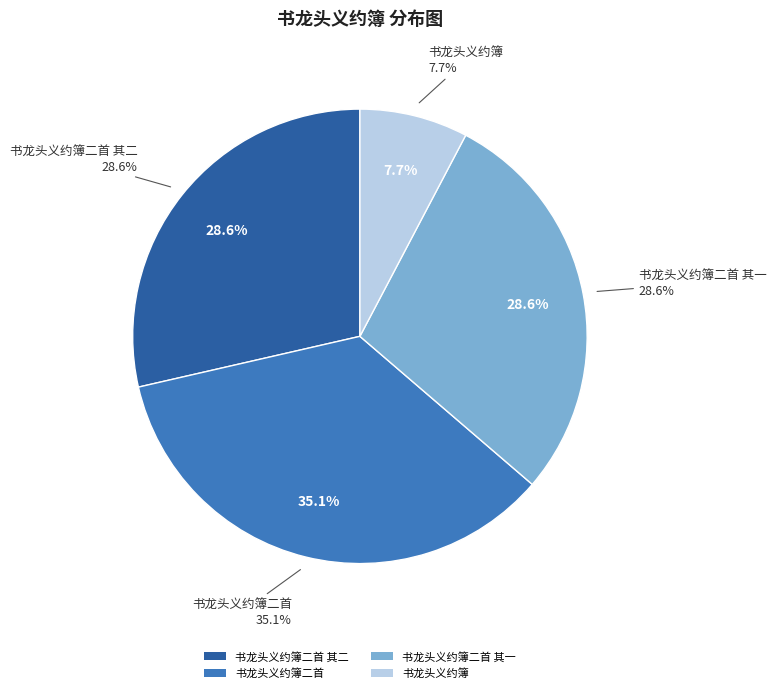

Rank the categories by value from highest to lowest.

书龙头义约簿二首, 书龙头义约簿二首 其一, 书龙头义约簿二首 其二, 书龙头义约簿